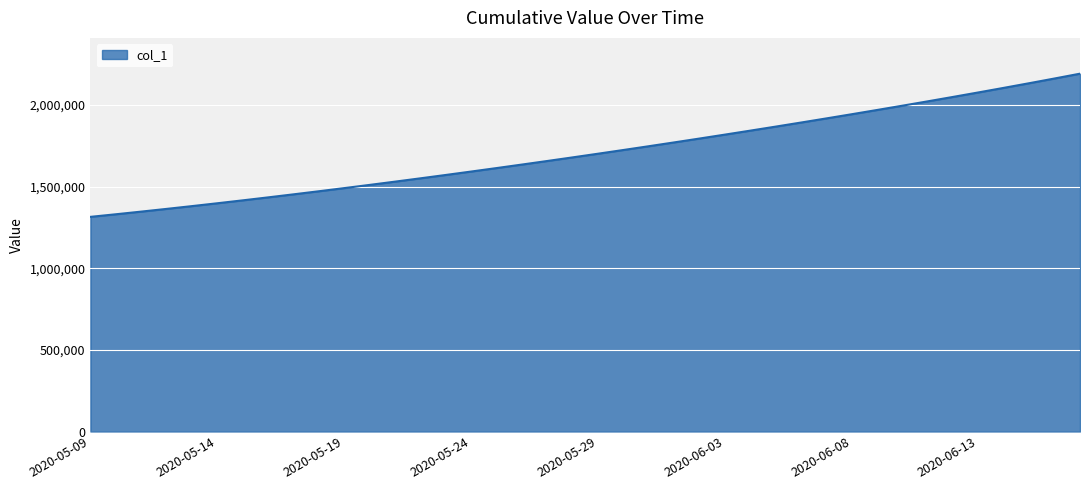

What is the maximum value shown in the chart?

2192331.5